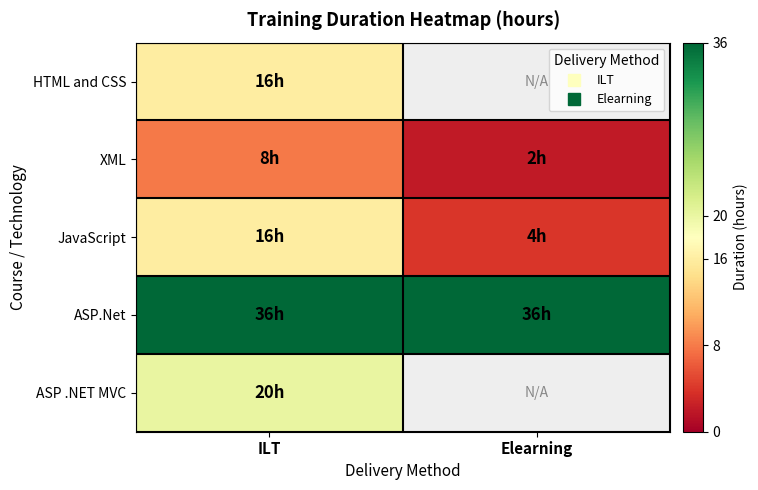

Which series changed the most between ILT and Elearning?

JavaScript